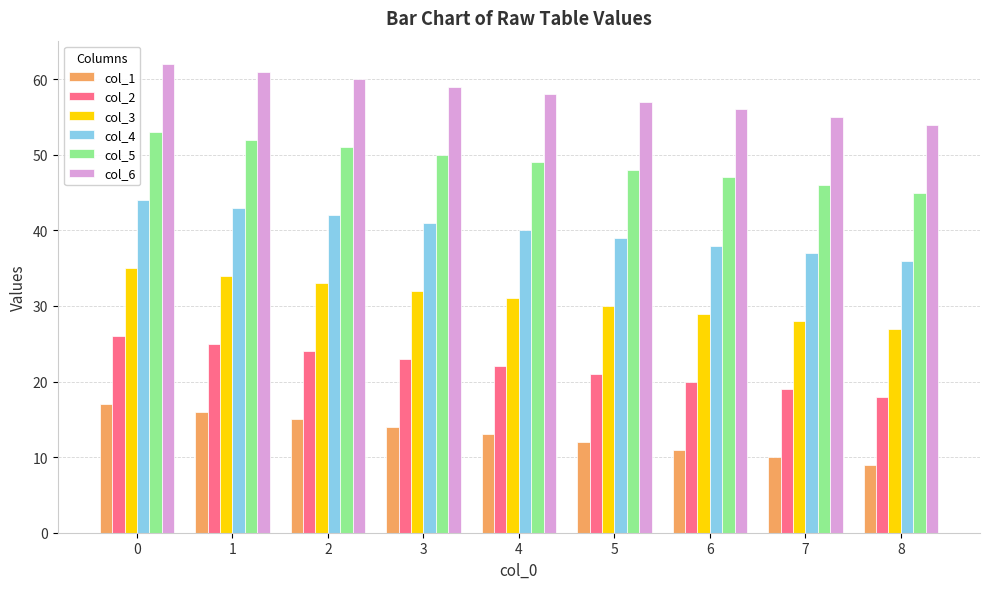

What is the maximum value shown in the chart?

62